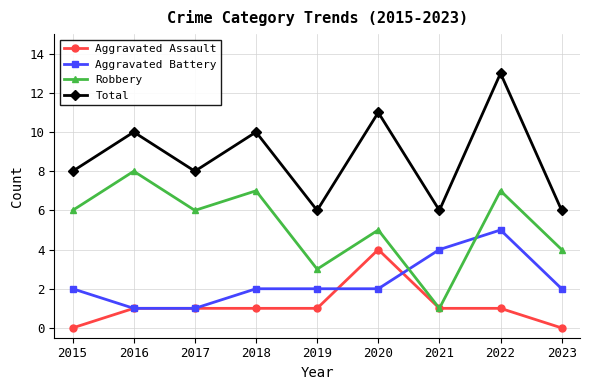

Where is the first local minimum for Total?

2017